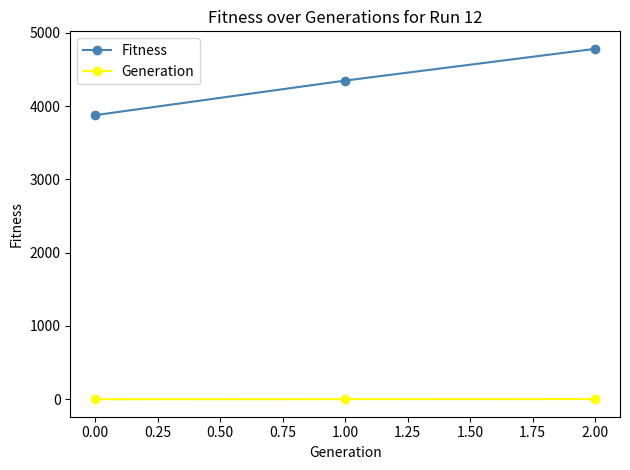

What is the label of the 3rd point from the right?

0.00